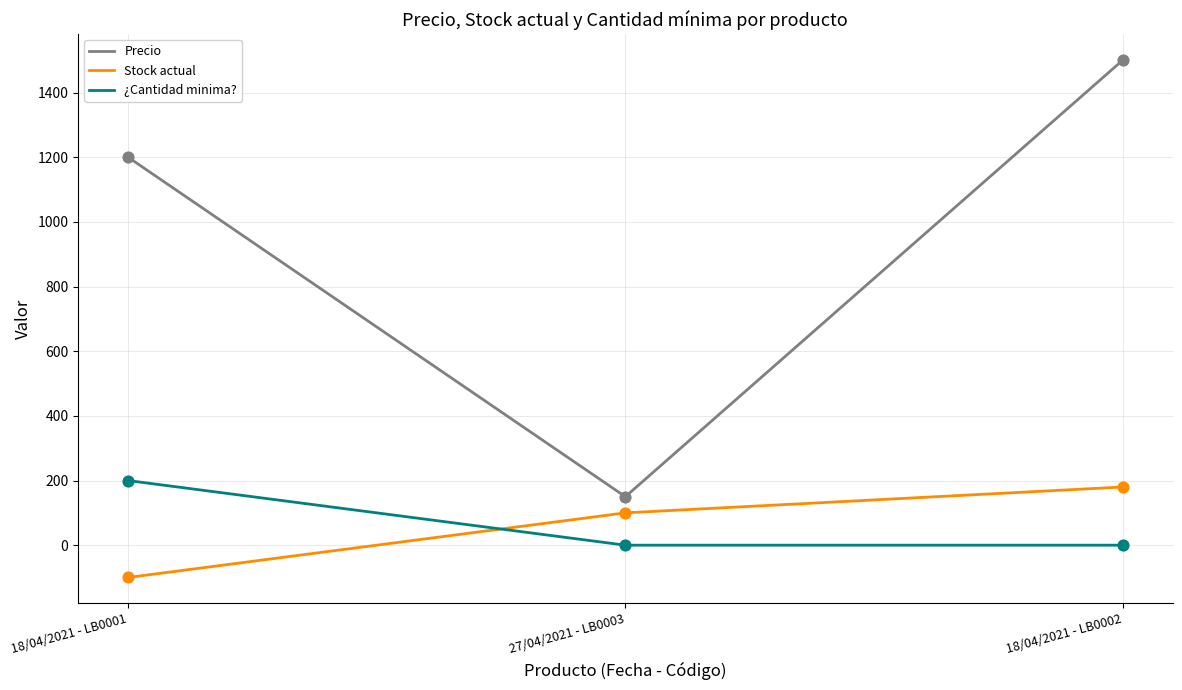

Which series has the largest total across all categories?

Precio